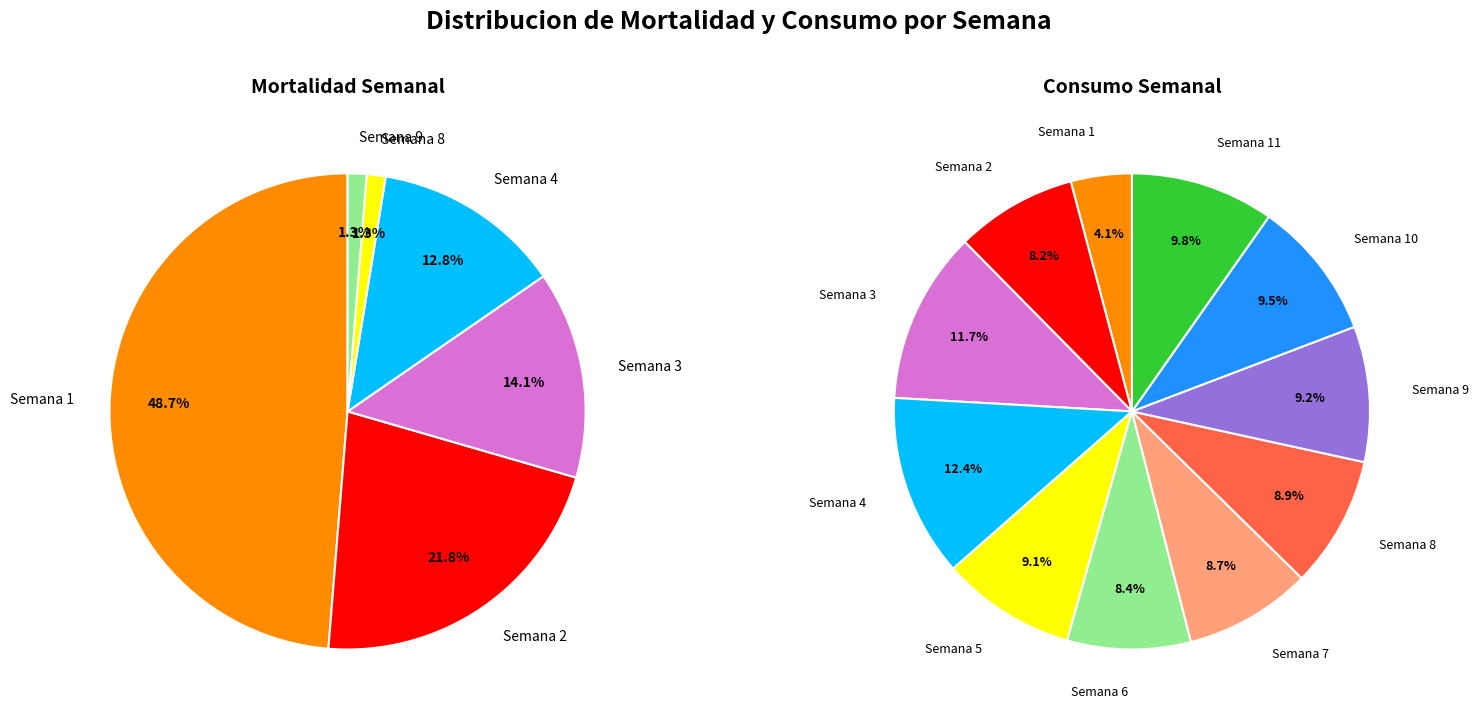

Is there any slice that represents more than half of the pie?

No